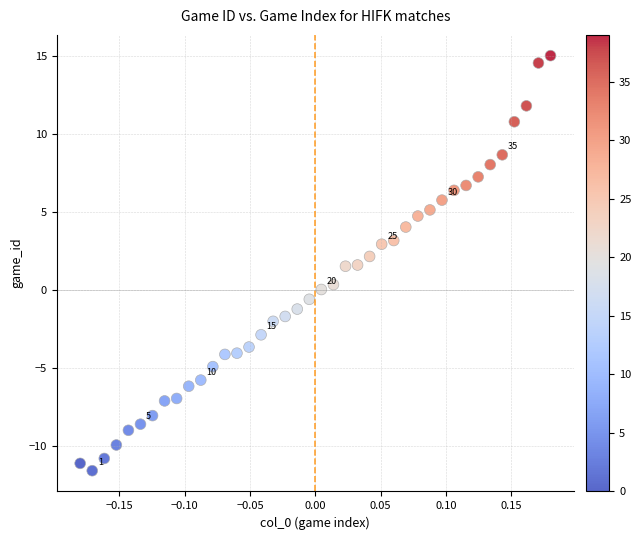

What is the range of Y values (max minus min)?

26.6